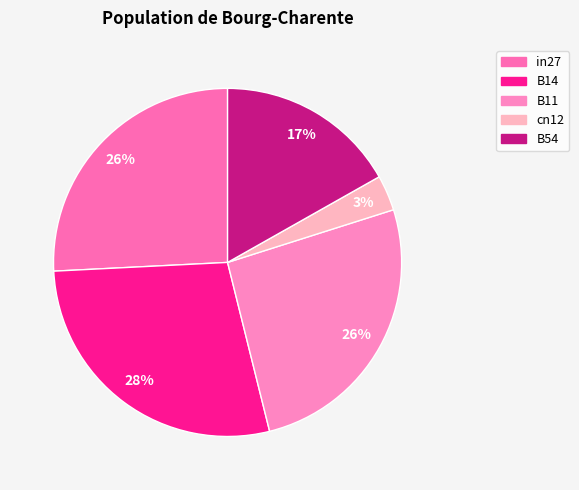

How much of the chart is everything except B14?

71.9%